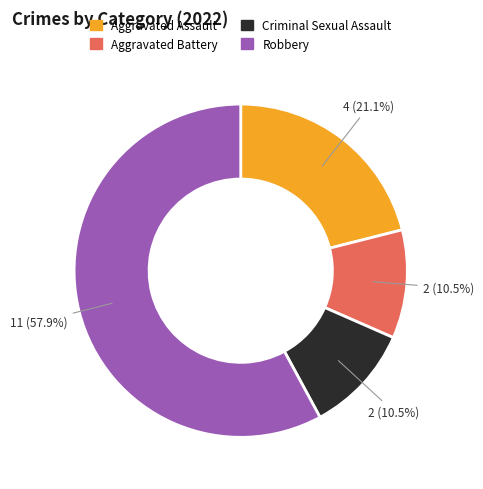

Which slice represents more than half of the pie?

Robbery